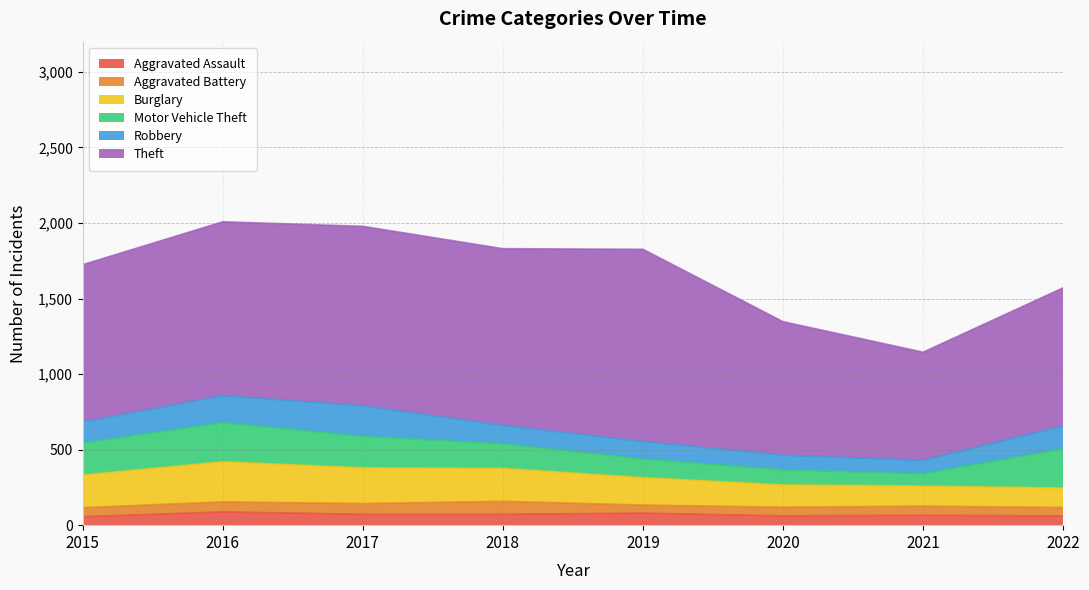

Is the value of Burglary at 2017 greater than the value of Aggravated Assault at 2016?

Yes